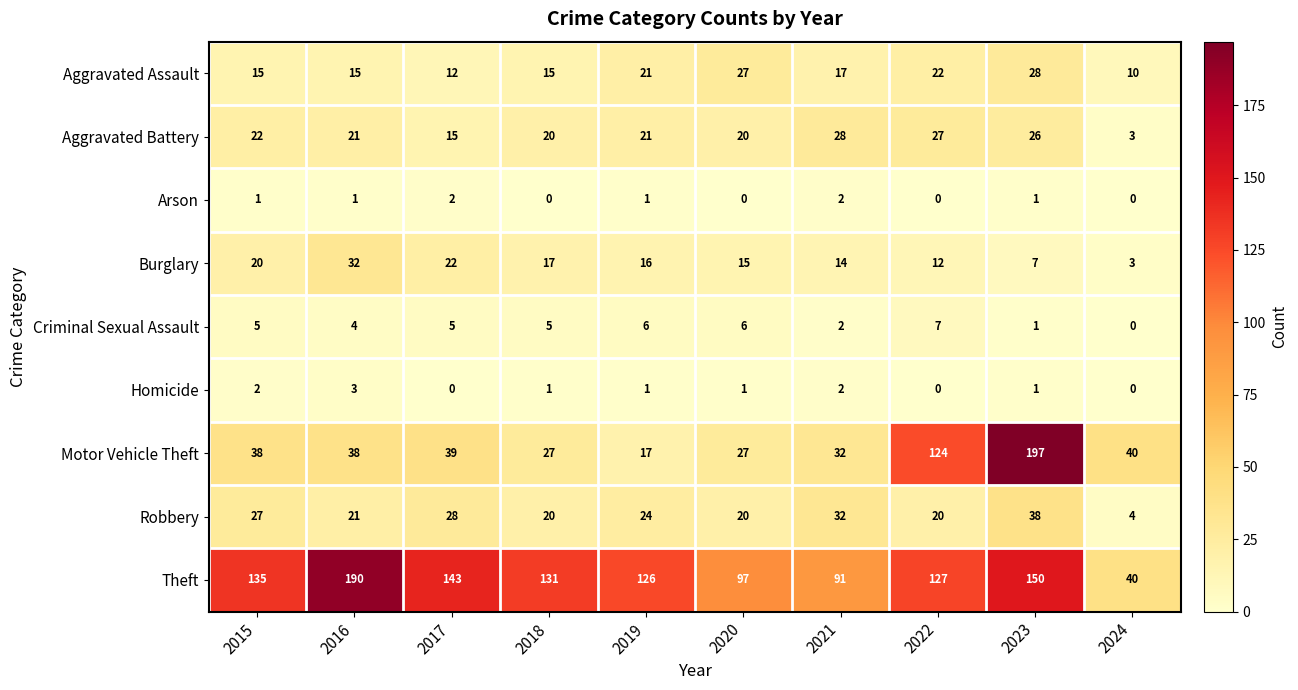

The Theft series shows 182 at 2022. True or false?

False